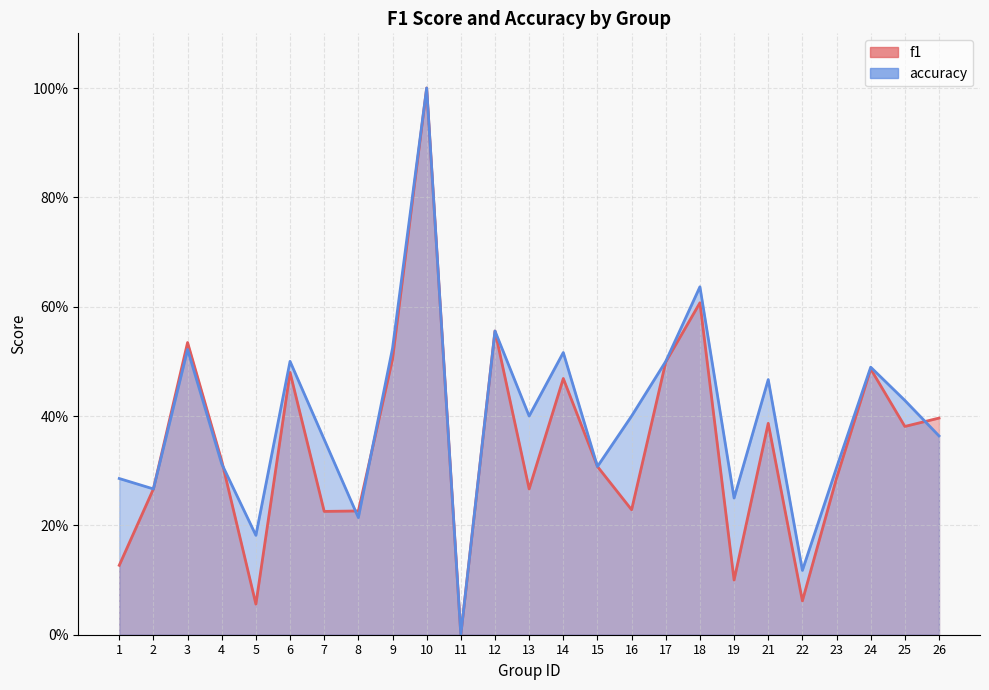

How many data points in accuracy are above 0?

24